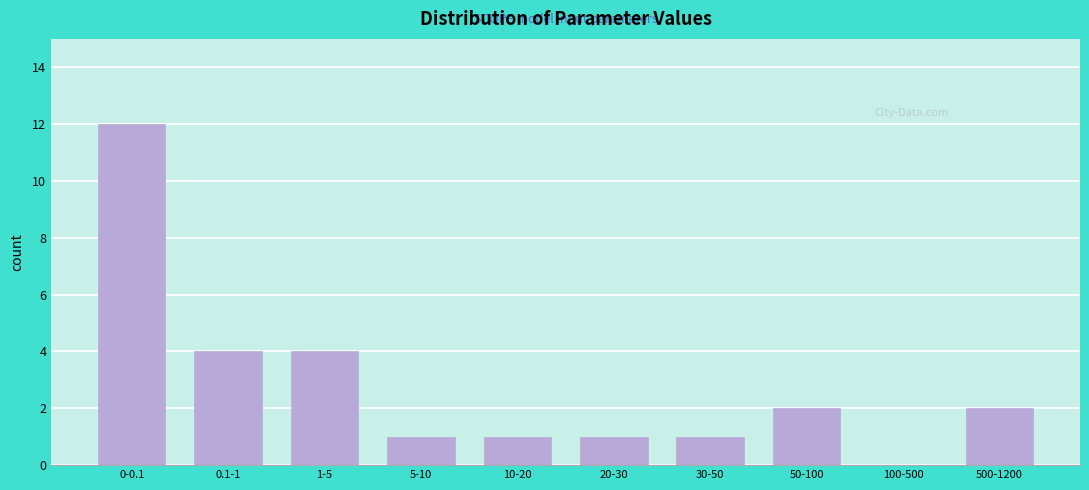

Reading left to right, list all the values displayed in this chart.

0-0.1=12	0.1-1=4	1-5=4	5-10=1	10-20=1	20-30=1	30-50=1	50-100=2	100-500=0	500-1200=2